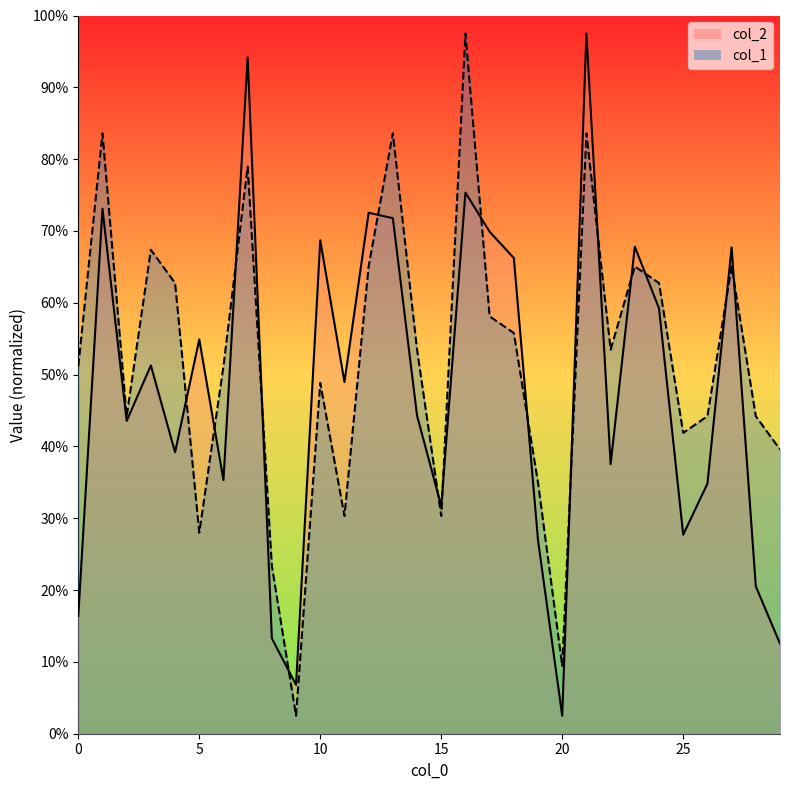

Which label corresponds to the largest value in the chart?

21